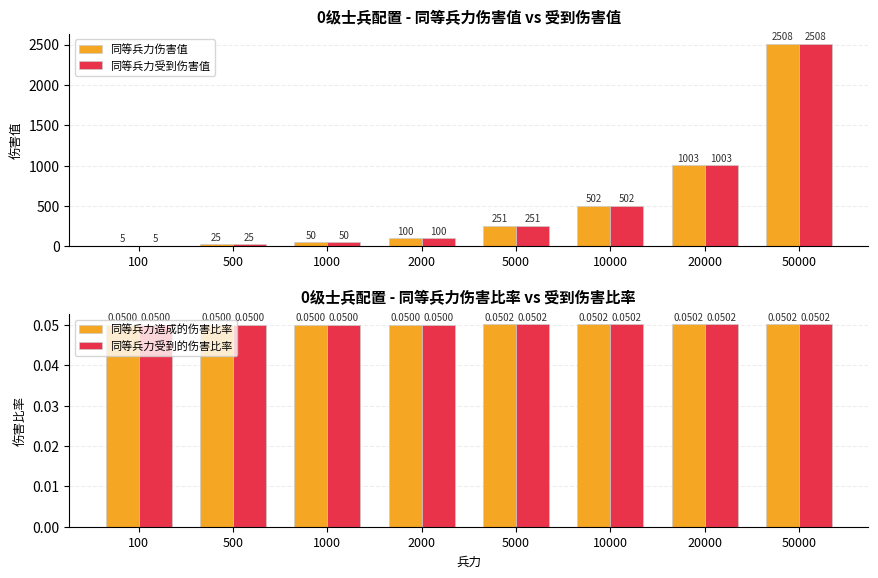

True or false: 同等兵力造成的伤害比率 has a value of 0.1 at 5000.

True